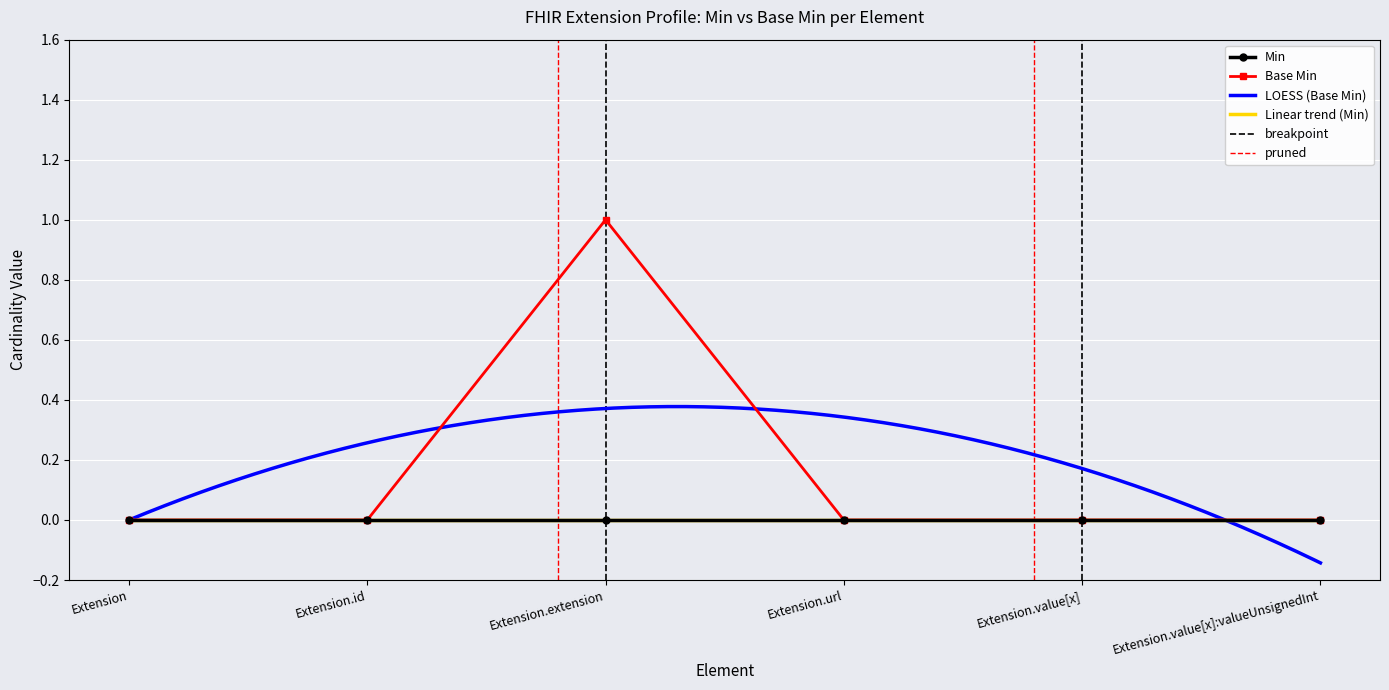

Count the number of categories in the chart.

6